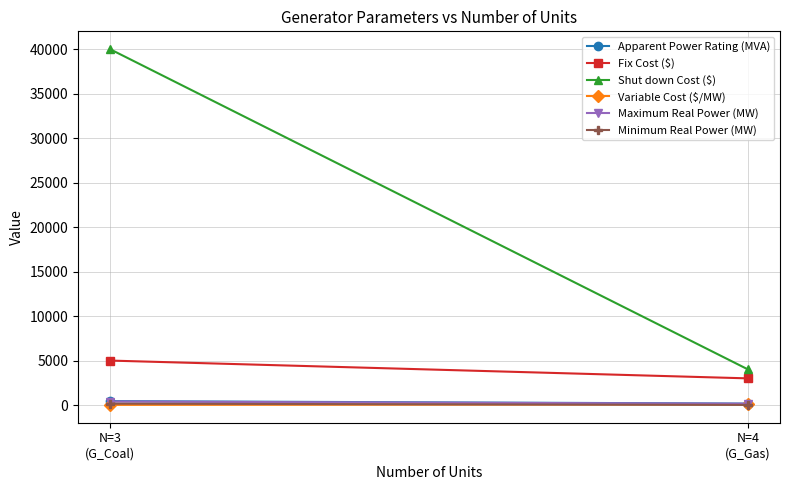

Which series has the widest spread of values?

Shut down Cost ($)